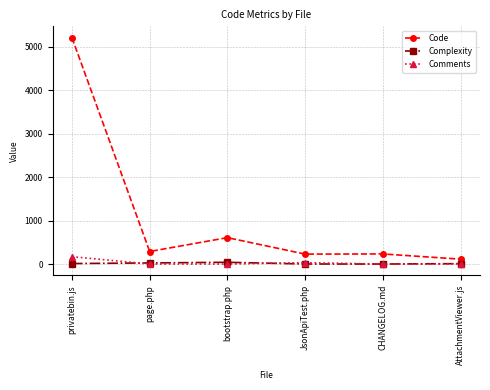

What are all the series names shown in the legend?

Code, Complexity, Comments